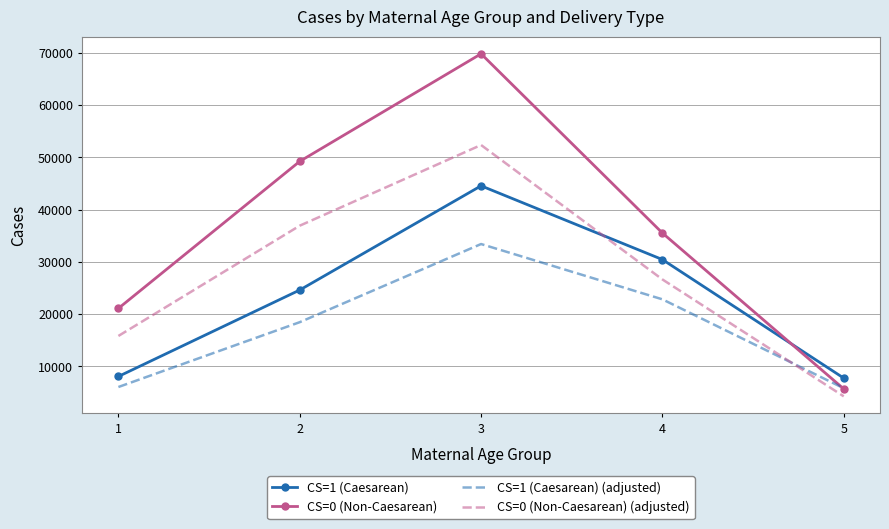

Read the CS=1 (Caesarean) value at 4.

30460.2